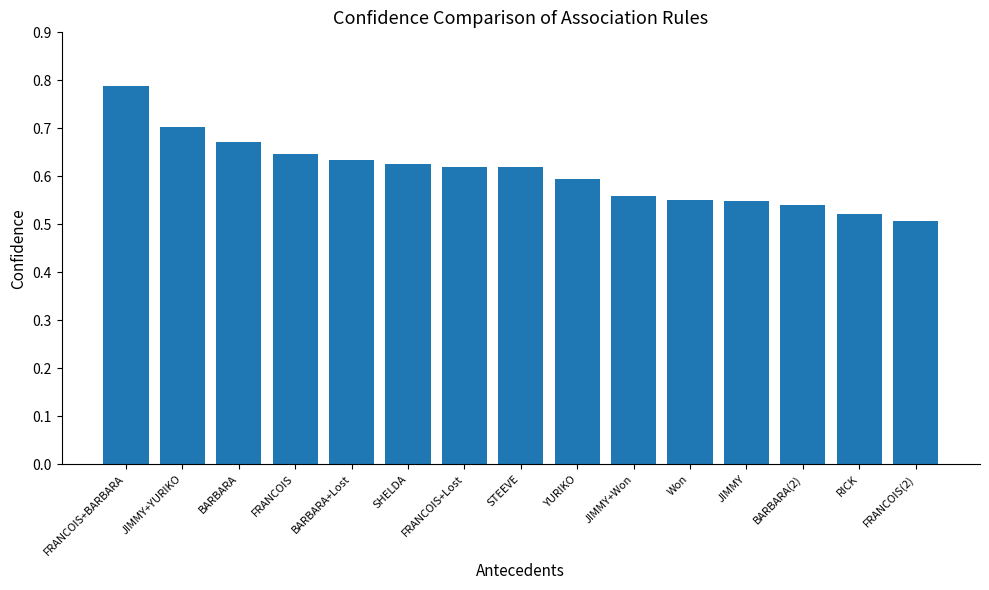

The chart shows a value of 0.6 at FRANCOIS. True or false?

True